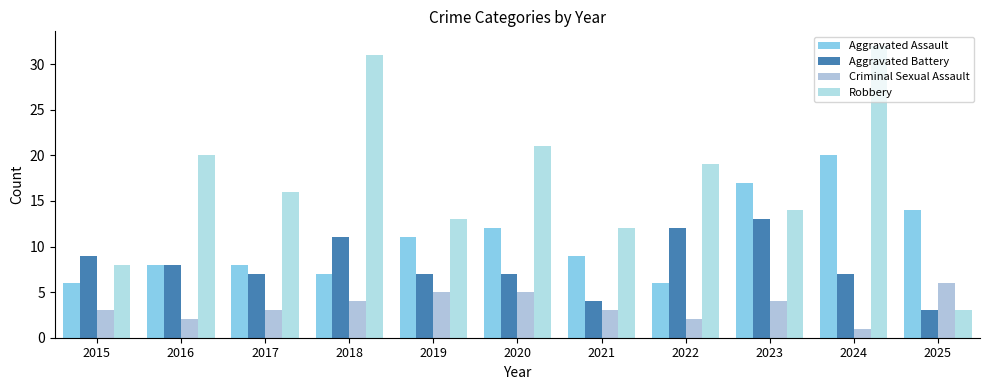

Which has a higher value, 2025 or 2021?

2025